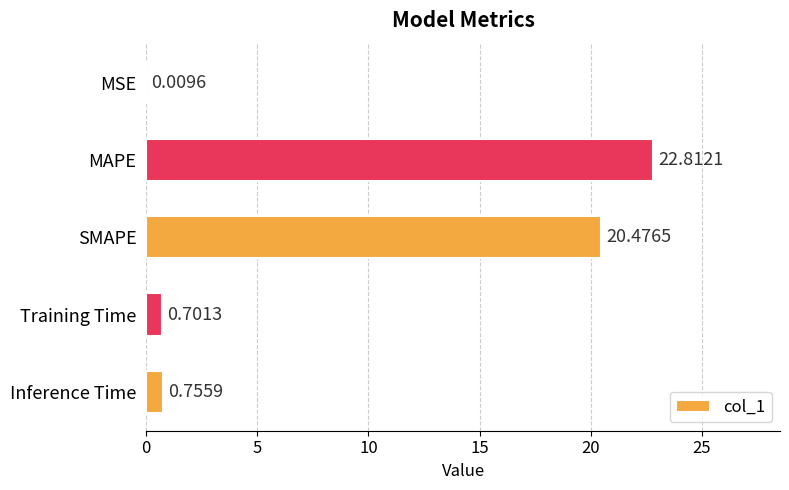

What is the sum of all values?

44.8